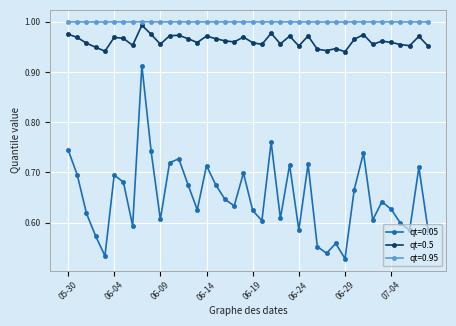

How many interior local valleys does the qt=0.05 series have?

12